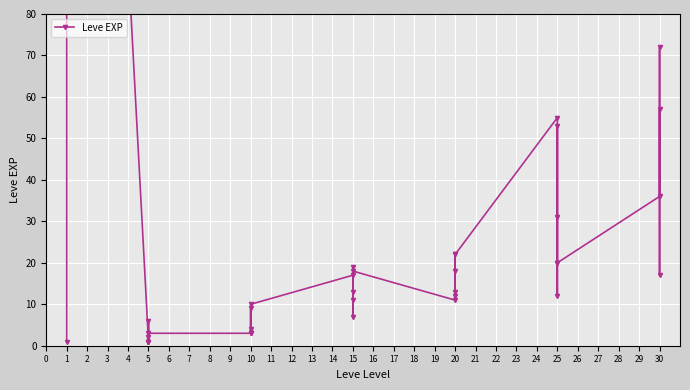

How many interior local peaks (higher than both neighbors) does the data have?

12